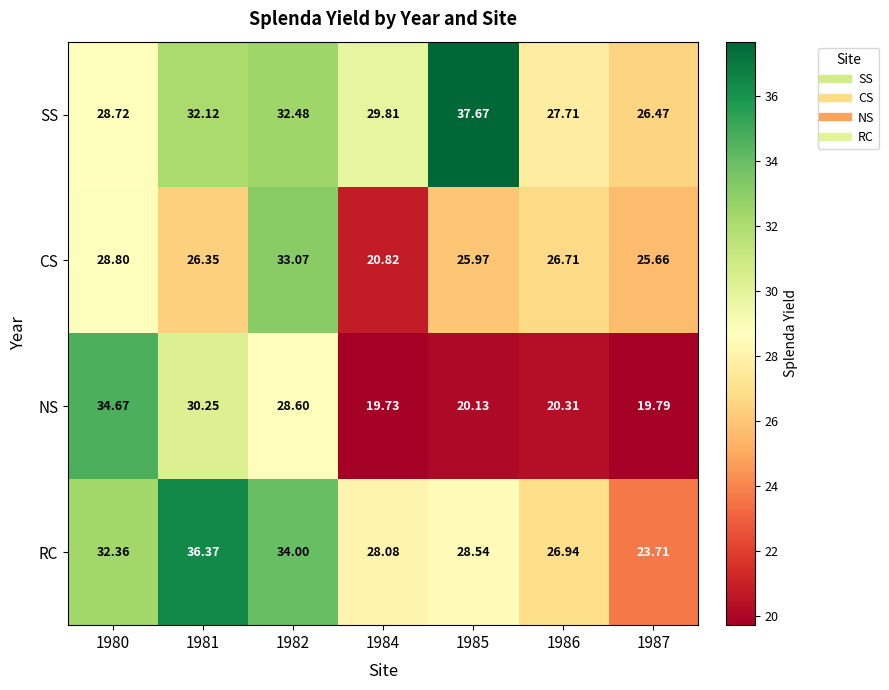

Which series has the largest total across all categories?

SS